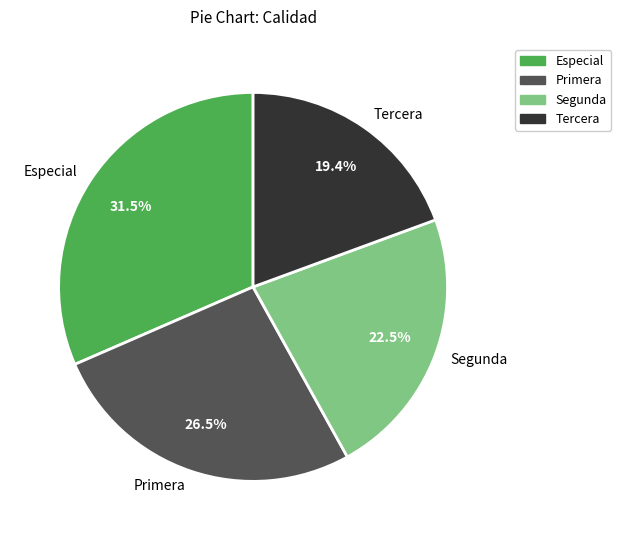

What percentage is NOT represented by Tercera?

80.6%